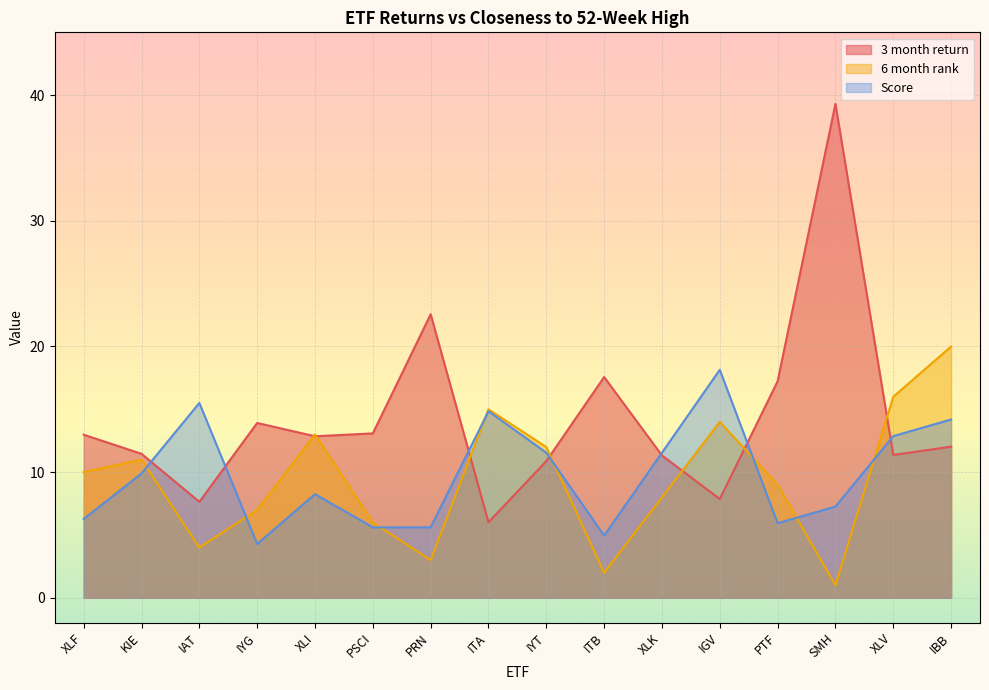

True or false: 6 month rank and Score intersect in this chart.

True